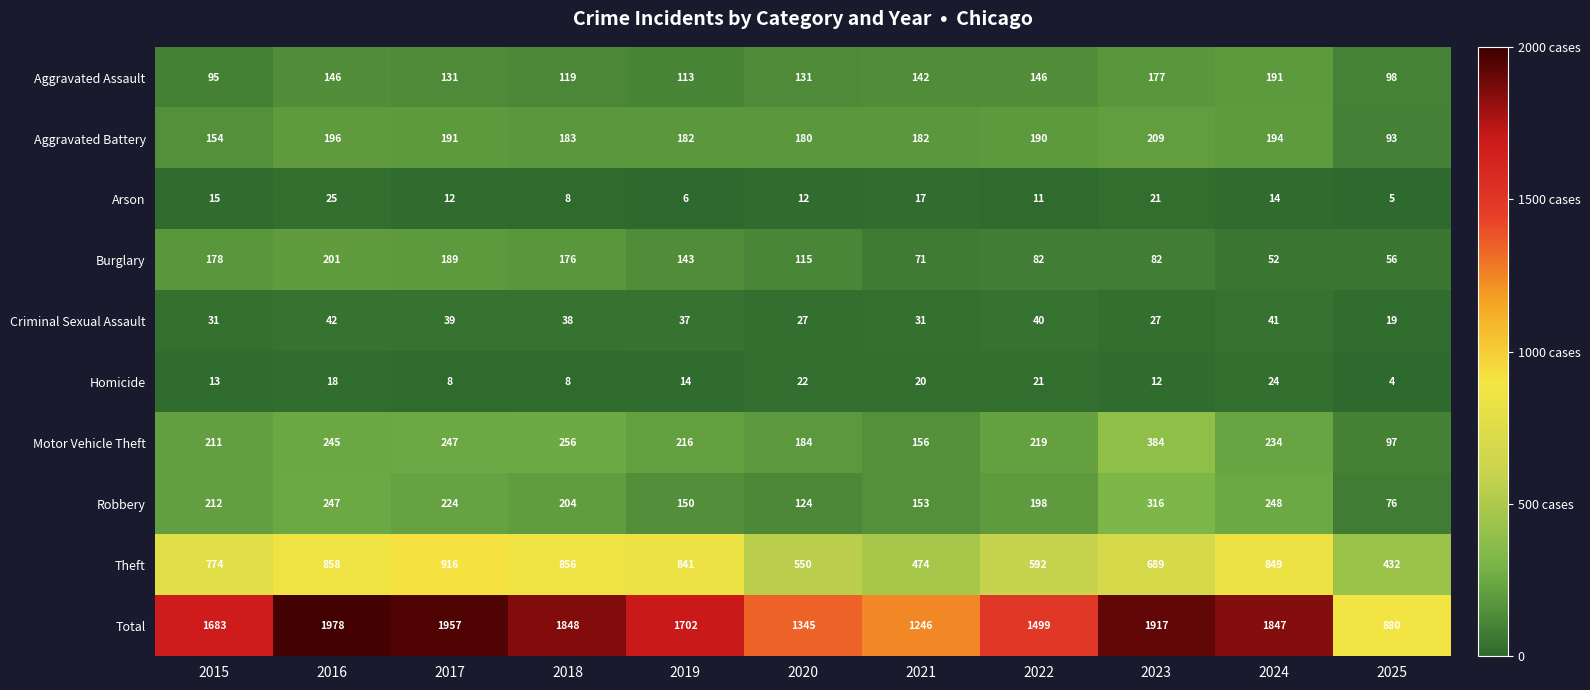

What is the spread (max minus min) of values at 2023?

1905